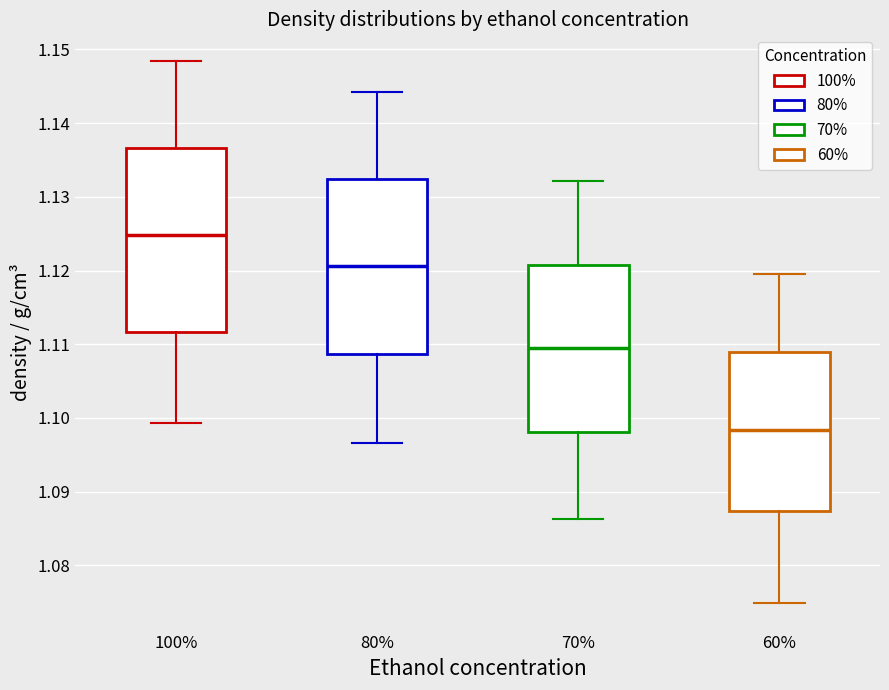

Which box is the tallest, from its lower edge to its upper edge?

100%